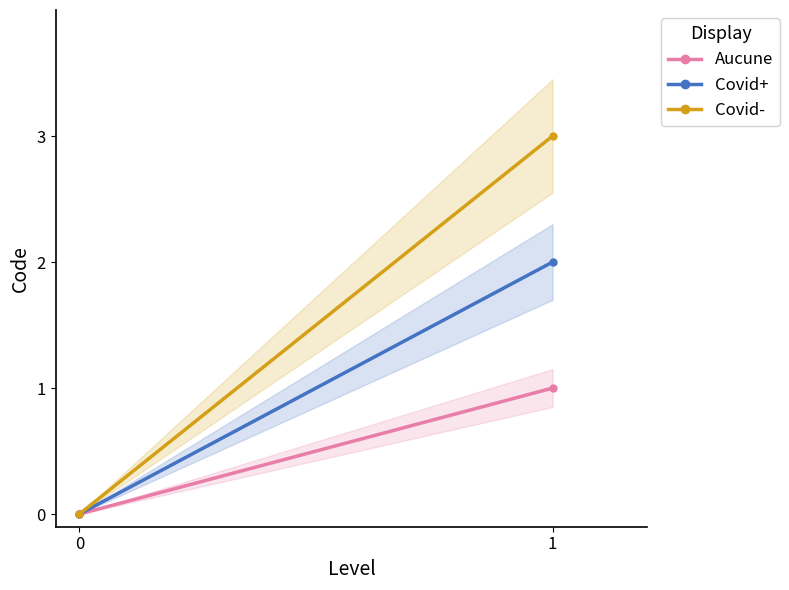

How many lines are shown in the chart?

3